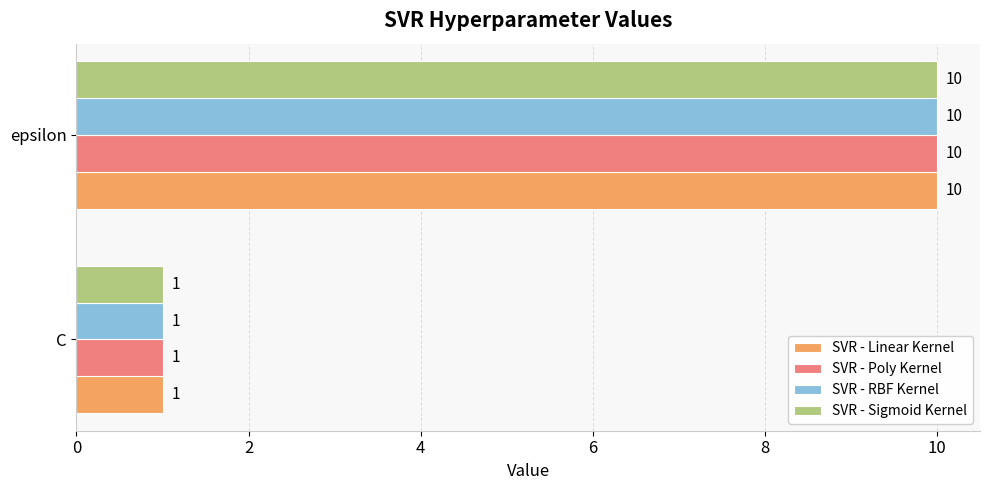

Rank the categories by SVR - Sigmoid Kernel value from highest to lowest.

epsilon, C